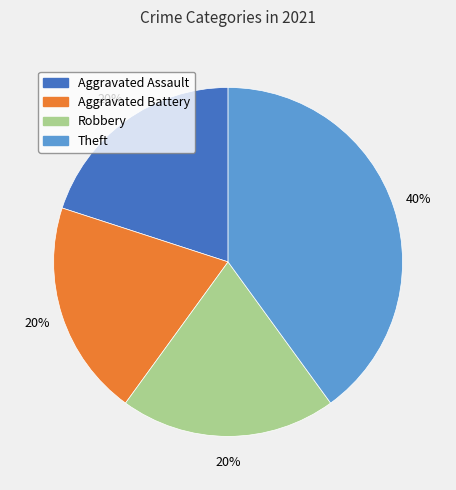

To the nearest percent, what is the combined percentage of Aggravated Battery and Robbery?

40%